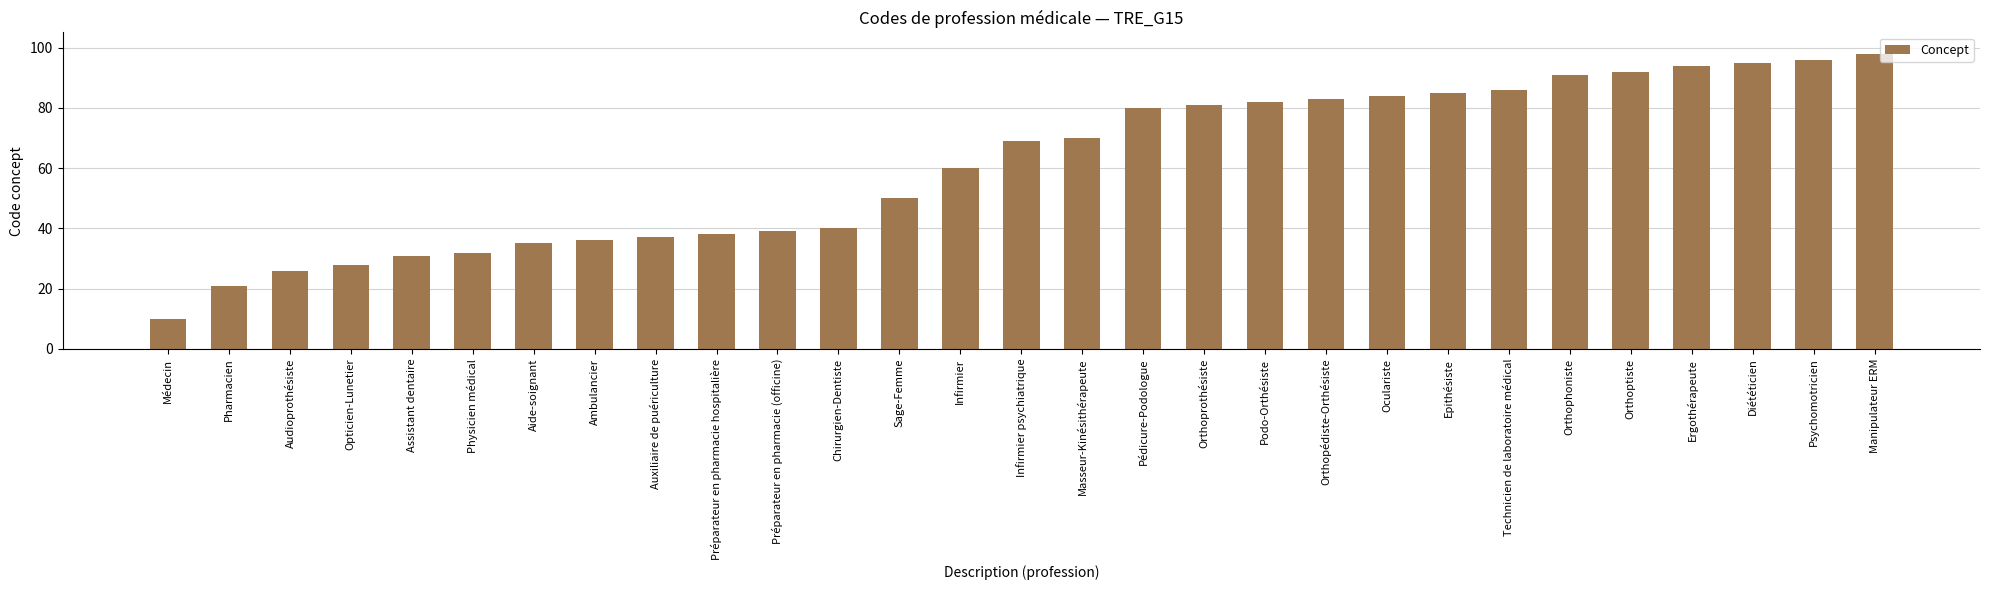

What value does the data have at Epithésiste, to the nearest 5?

85